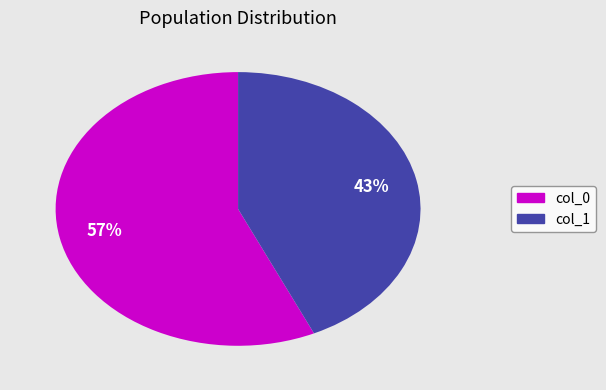

To the nearest percent, what is the average slice percentage?

50%